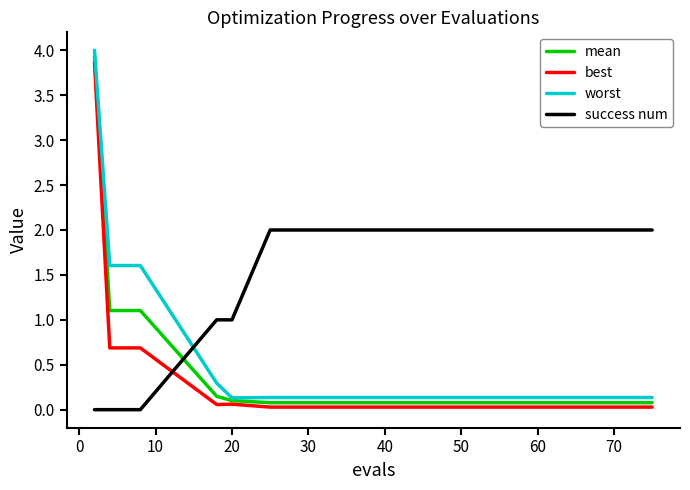

Count the number of data series in this chart.

4